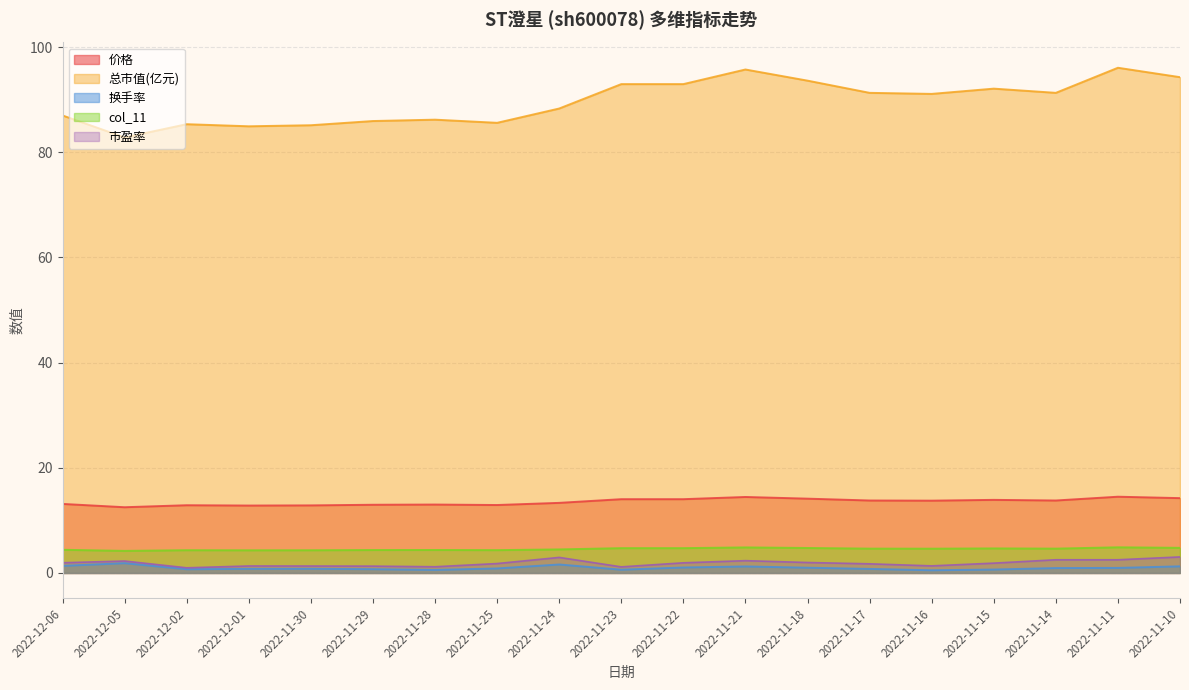

Rank the categories by 换手率 value from lowest to highest.

2022-11-16, 2022-11-28, 2022-11-23, 2022-11-15, 2022-12-02, 2022-11-29, 2022-11-17, 2022-12-01, 2022-11-30, 2022-11-25, 2022-11-14, 2022-11-11, 2022-11-18, 2022-11-22, 2022-11-21, 2022-11-10, 2022-12-06, 2022-11-24, 2022-12-05